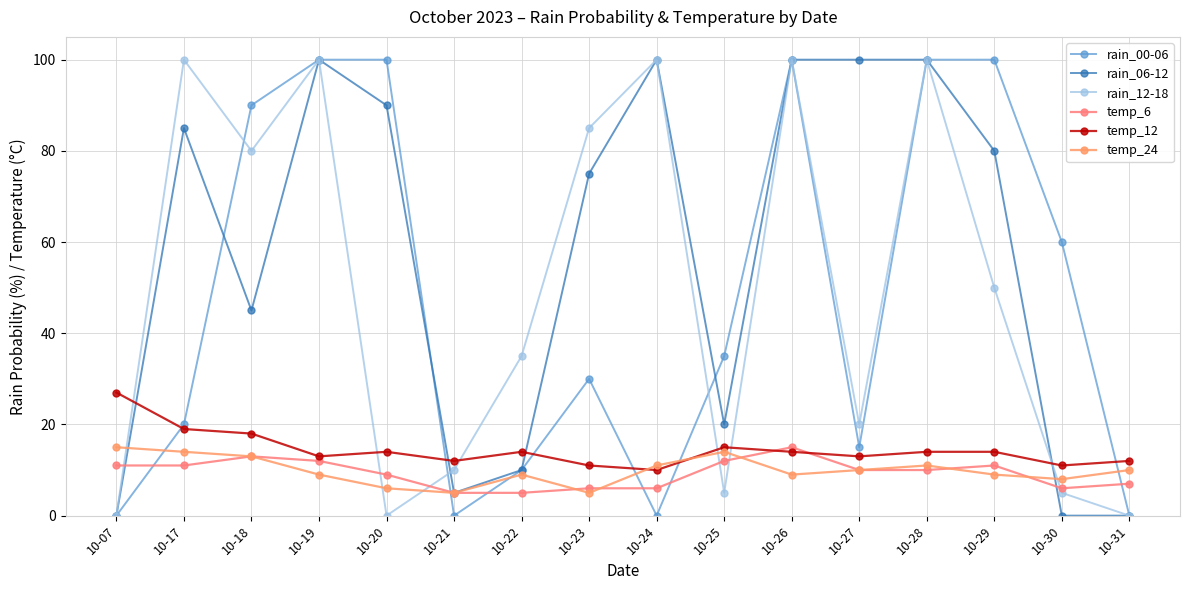

What is the greatest value displayed?

100